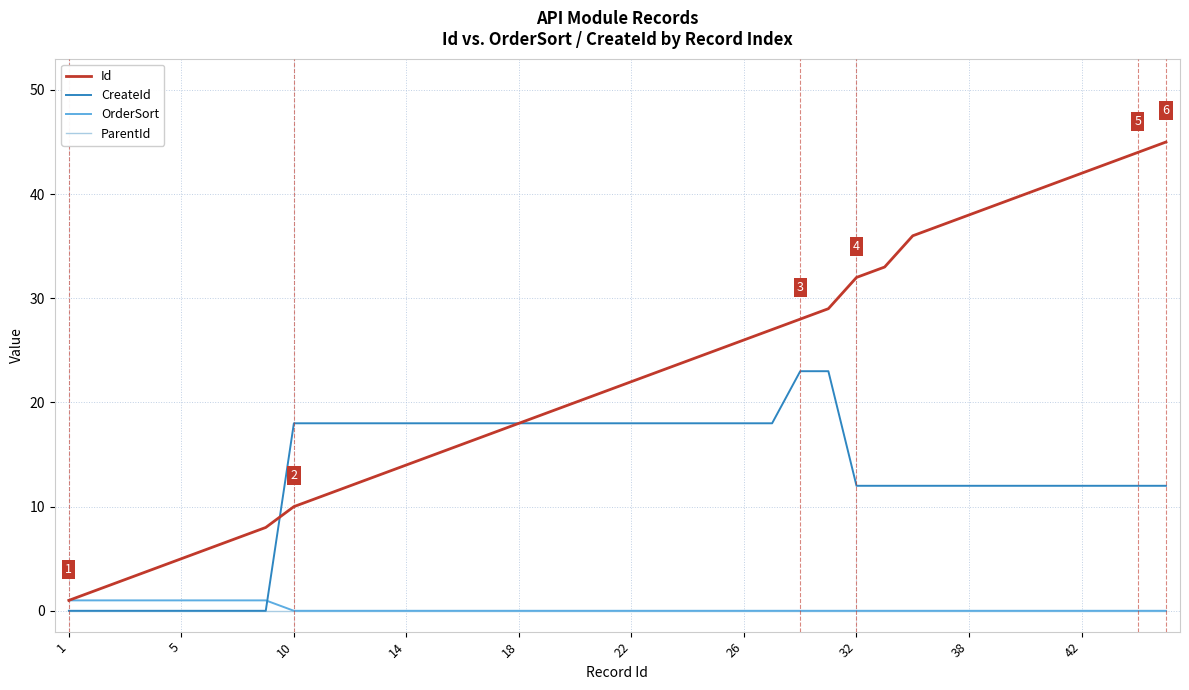

What is the greatest value displayed?

45